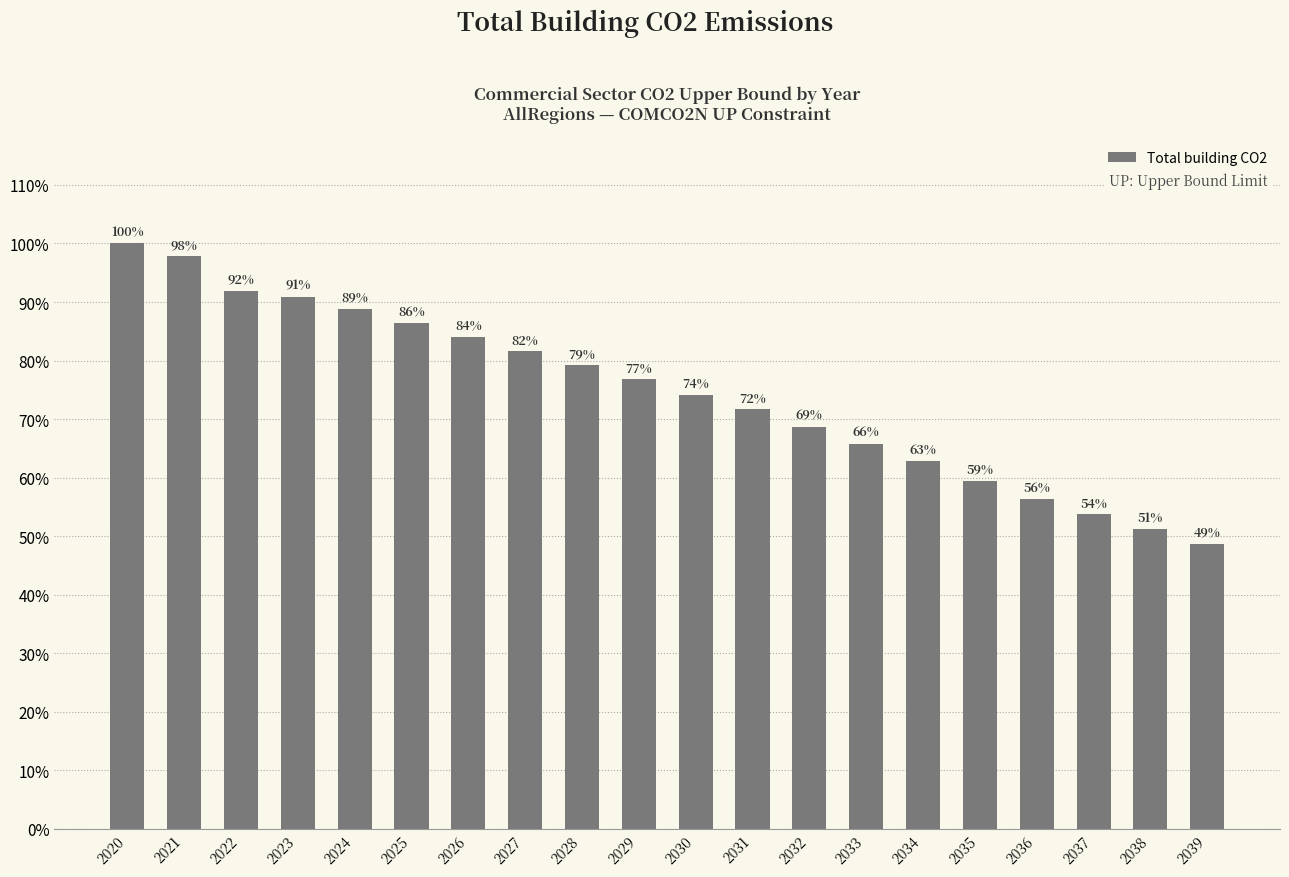

Rank the categories by value from lowest to highest.

2039, 2038, 2037, 2036, 2035, 2034, 2033, 2032, 2031, 2030, 2029, 2028, 2027, 2026, 2025, 2024, 2023, 2022, 2021, 2020